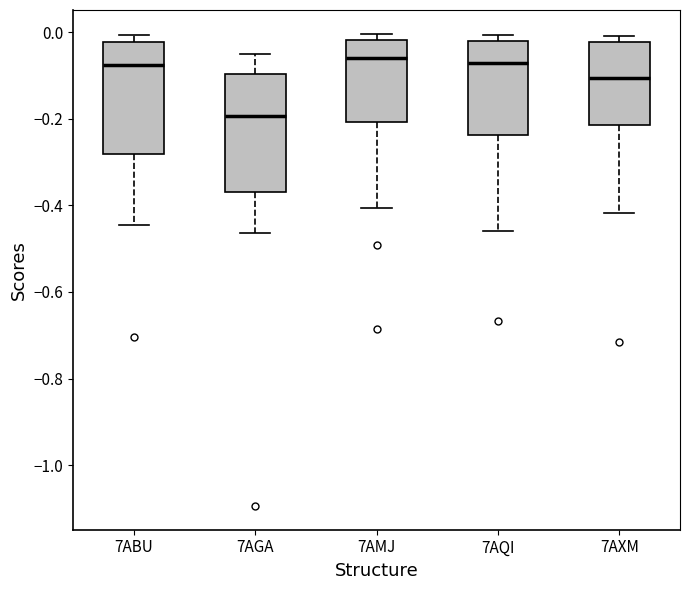

Which box's median line is the lowest?

7AGA